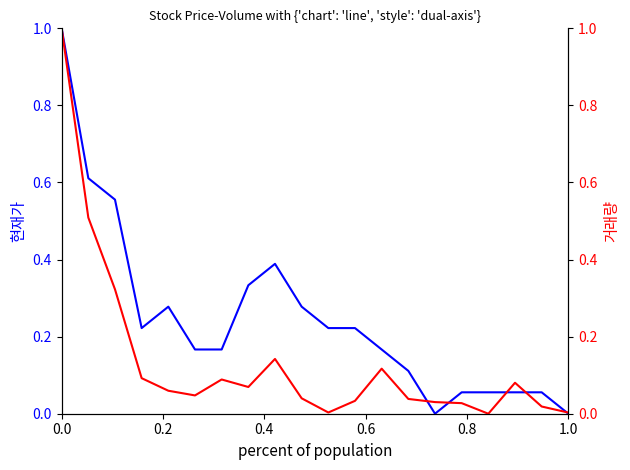

Is this an area chart (filled region under the line)?

No